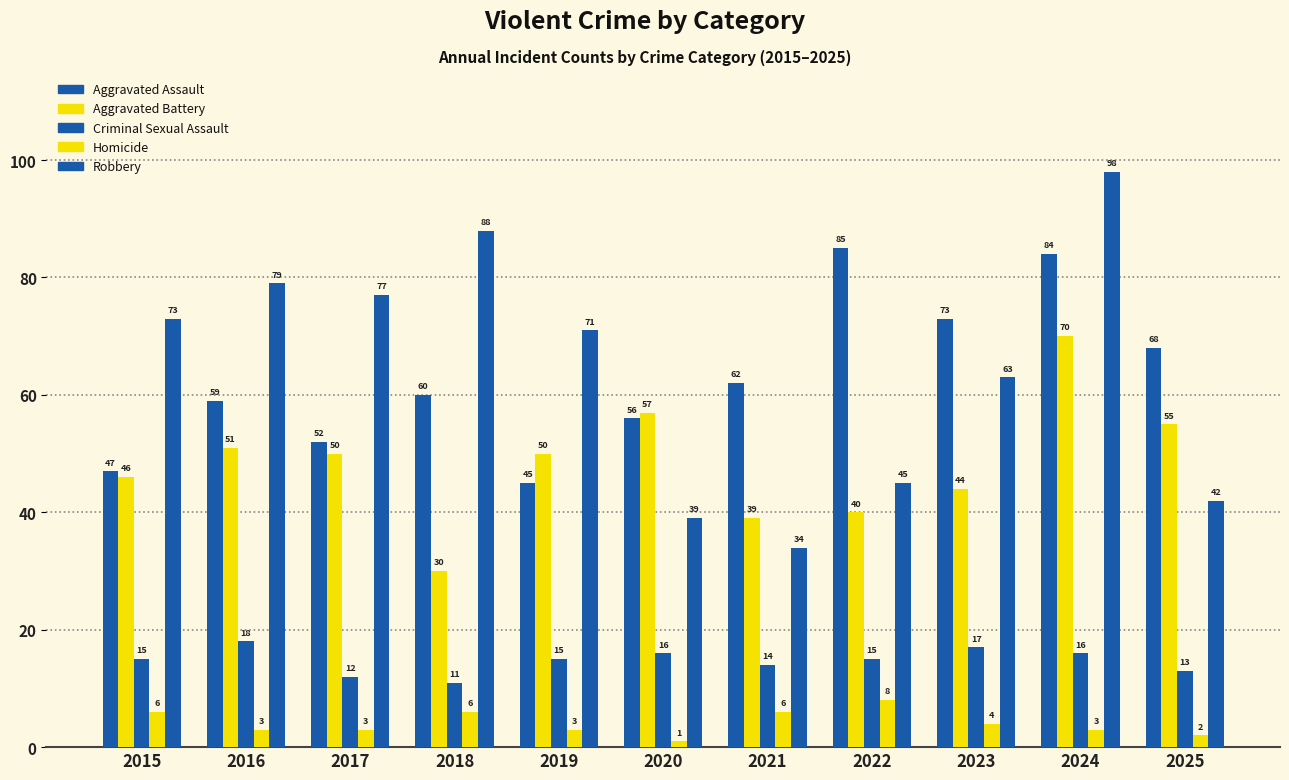

Where is Robbery nearest to the value 66?

2023